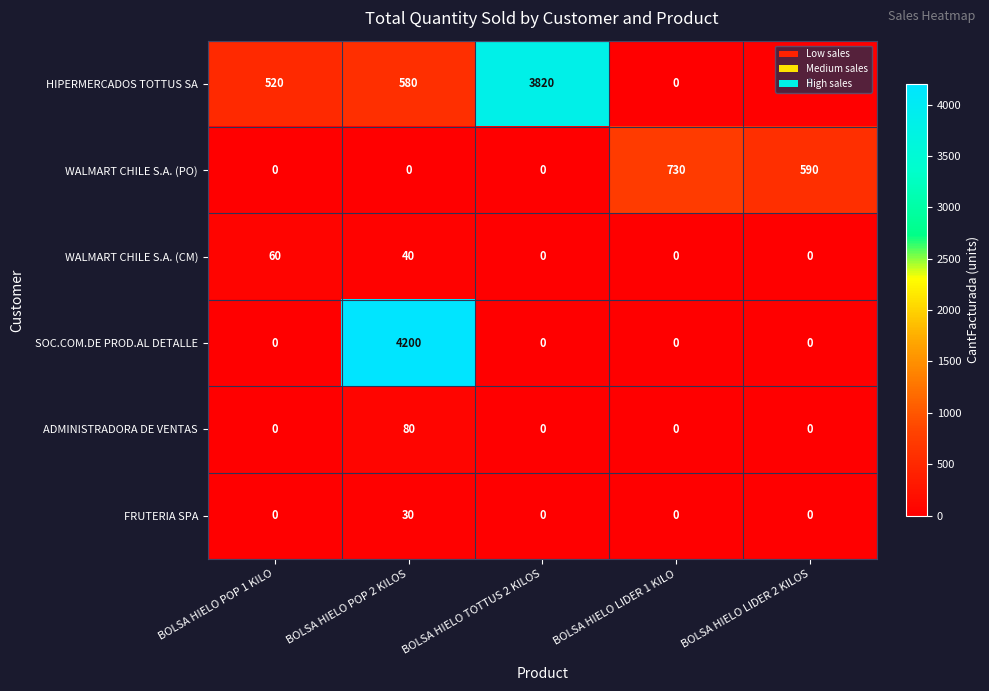

Which series has the largest total across all categories?

HIPERMERCADOS TOTTUS SA